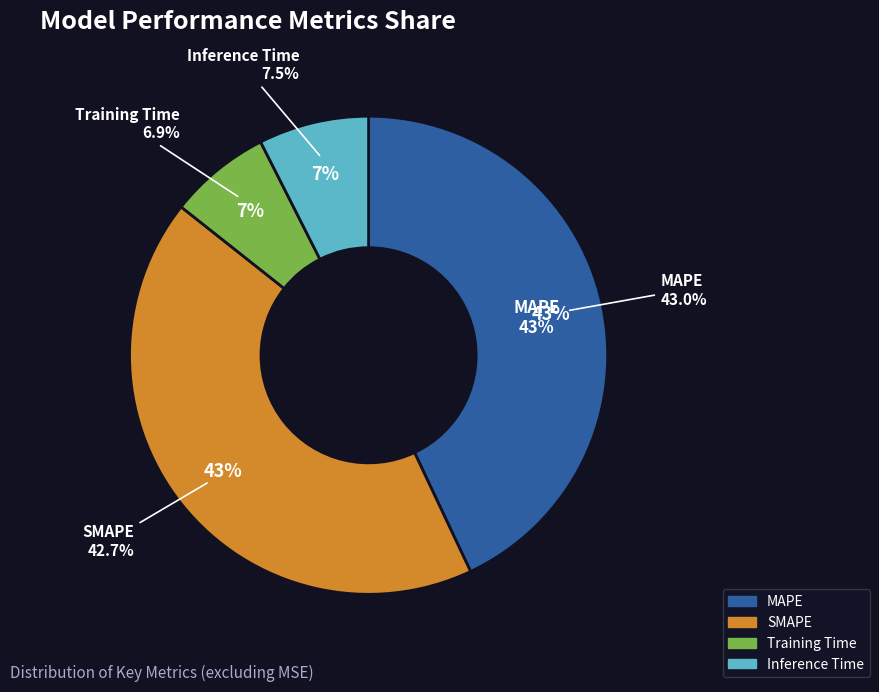

What is the total percentage of Inference Time and SMAPE?

50.1%